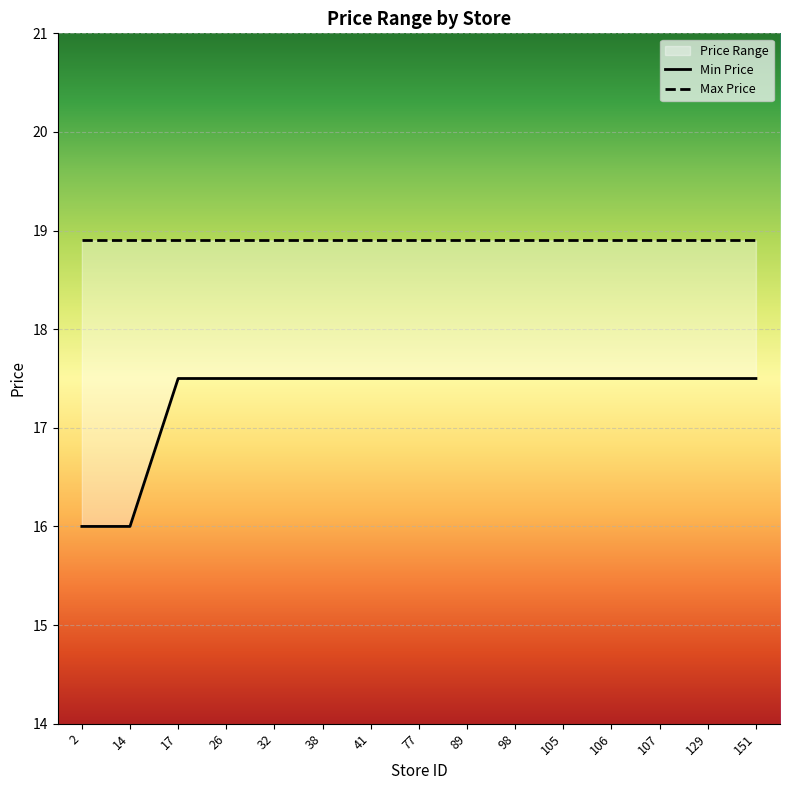

What is the maximum value for Max Price?

18.9